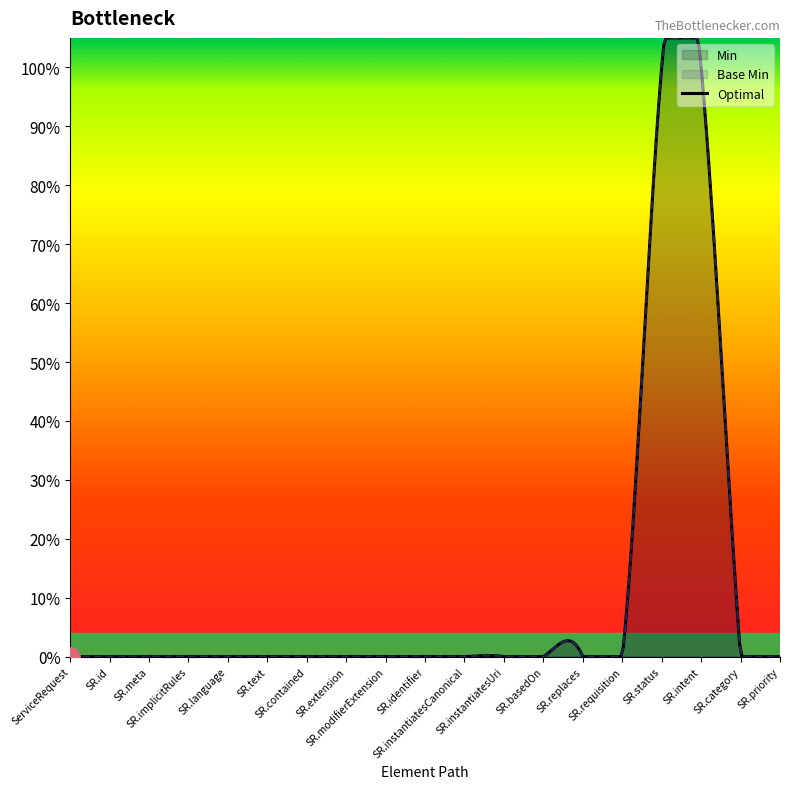

What is the greatest value displayed?

1